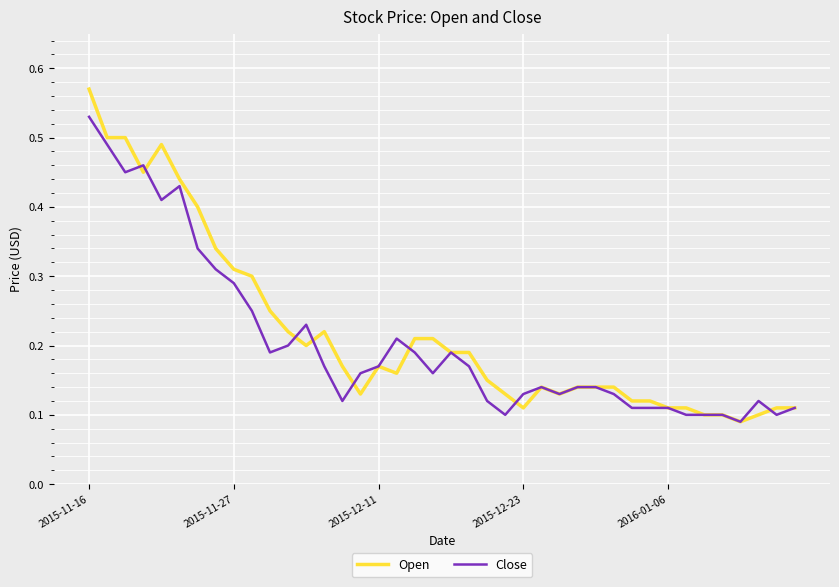

Rank the series by their average value, from lowest to highest.

Close, Open